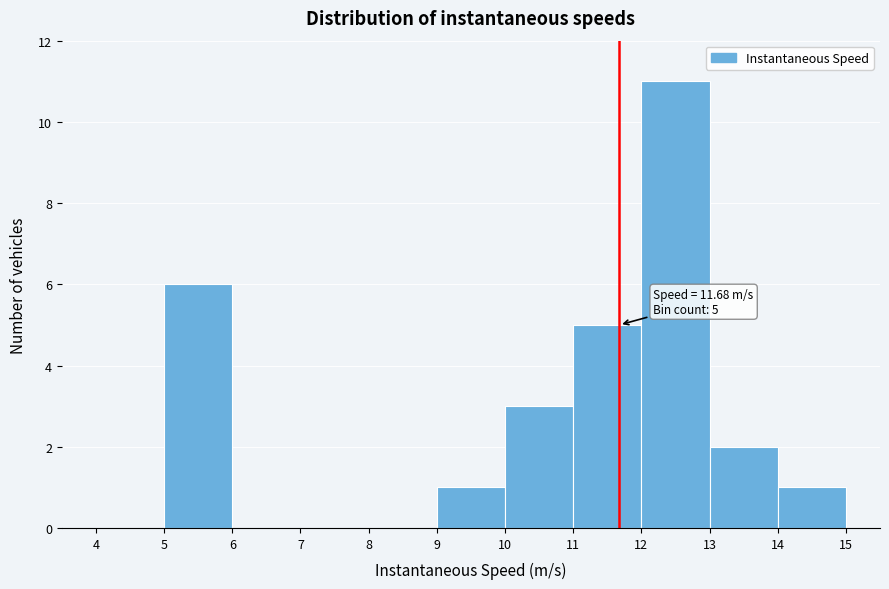

Over which range of the x-axis is the bar tallest?

12 to 13